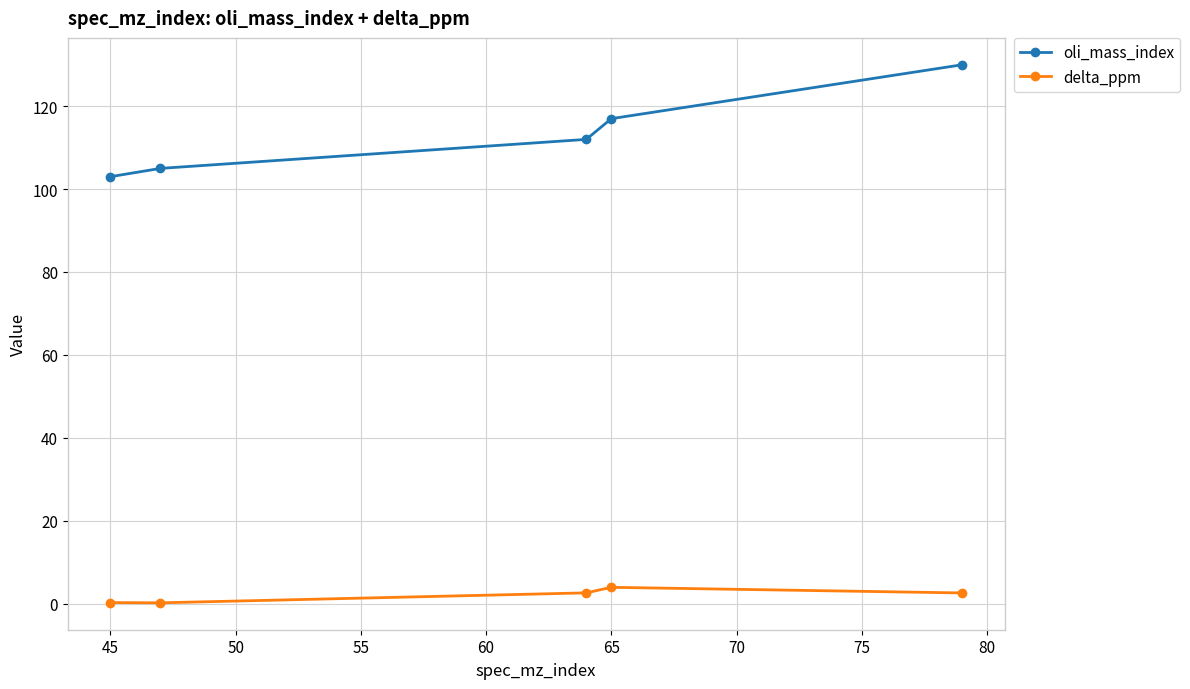

Rank the series by their average value, from highest to lowest.

oli_mass_index, delta_ppm